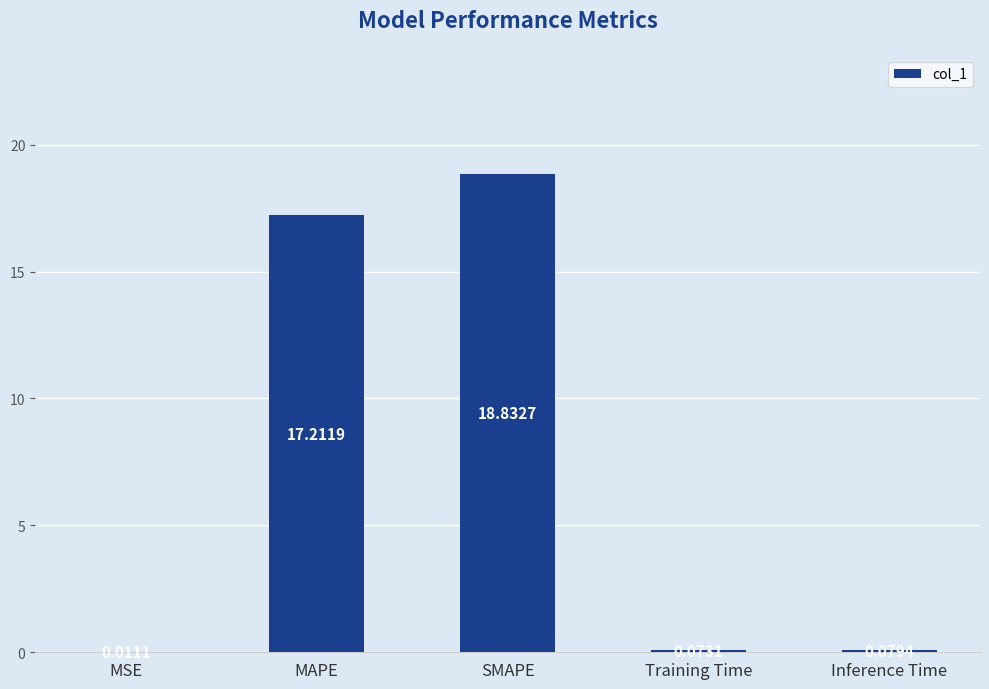

Between Inference Time and MAPE, which is larger?

MAPE